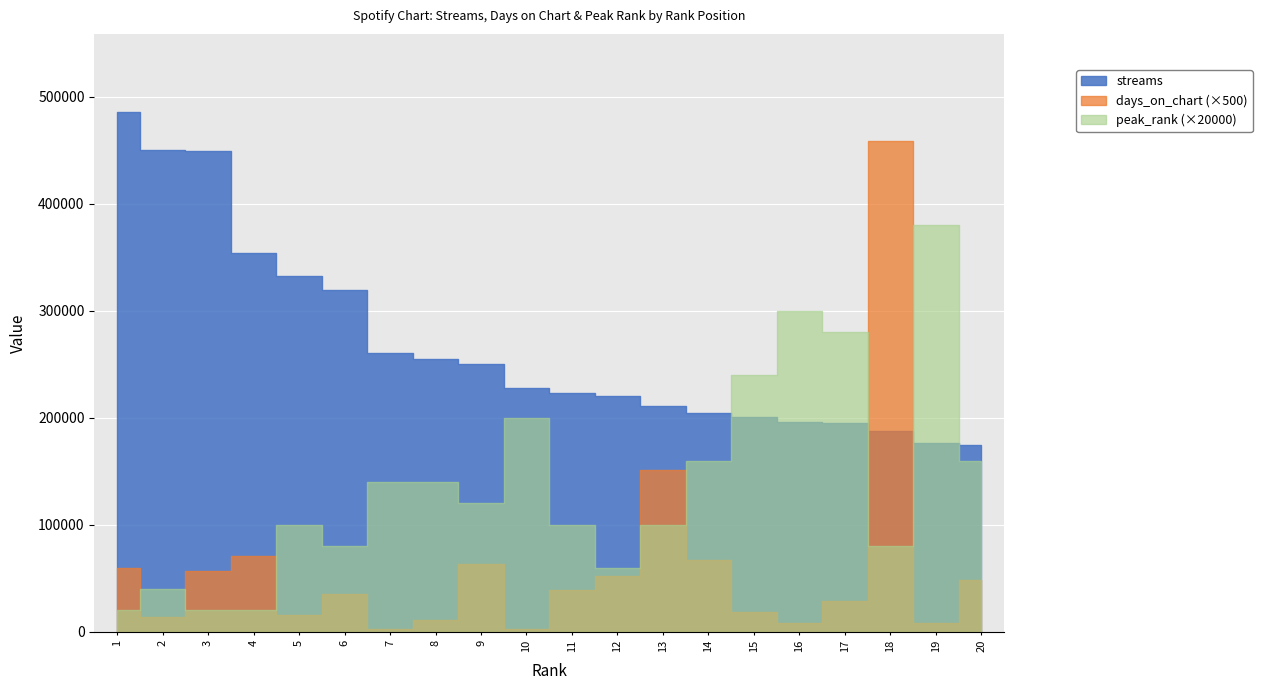

What are all the series names shown in the legend?

streams, days_on_chart, peak_rank